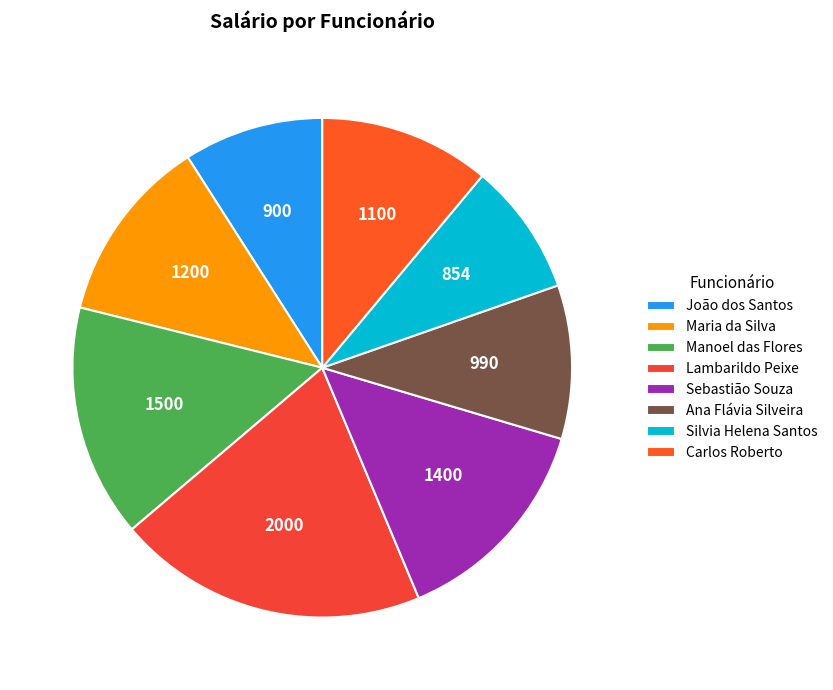

Does Lambarildo Peixe account for over 50% of the chart?

No